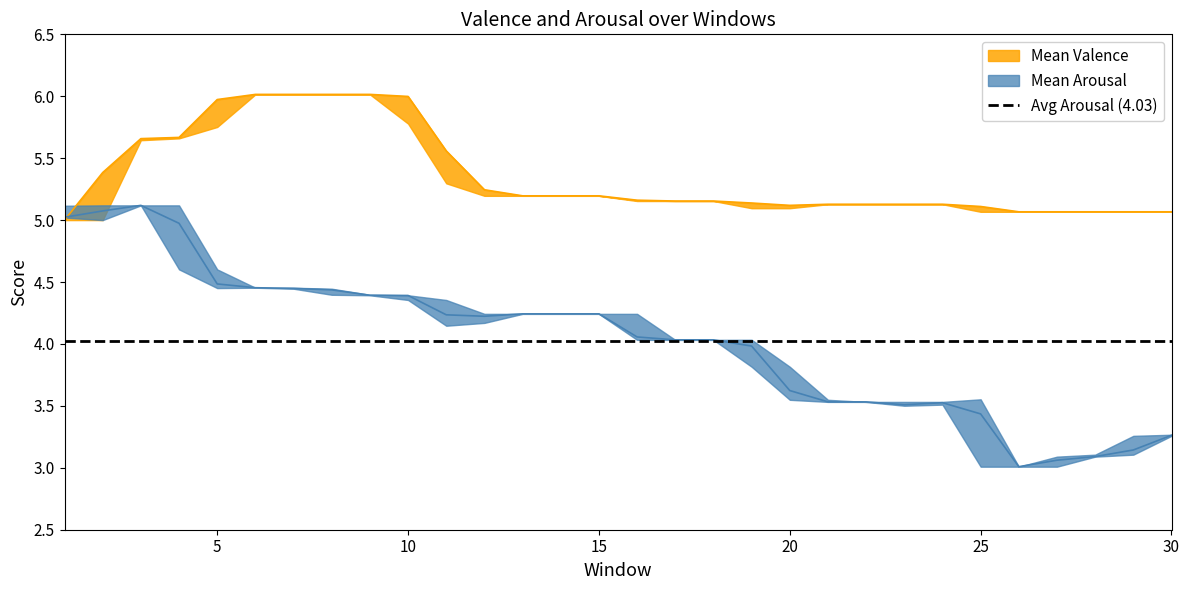

True or false: Min Arousal has more than 1 interior local peaks.

True